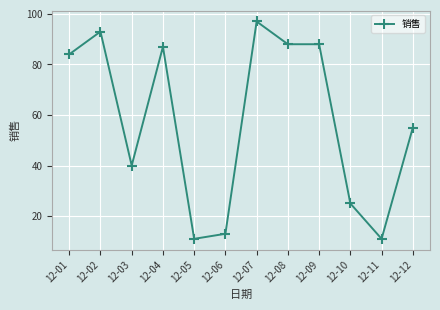

What is the value of the 2nd point from the left?

93